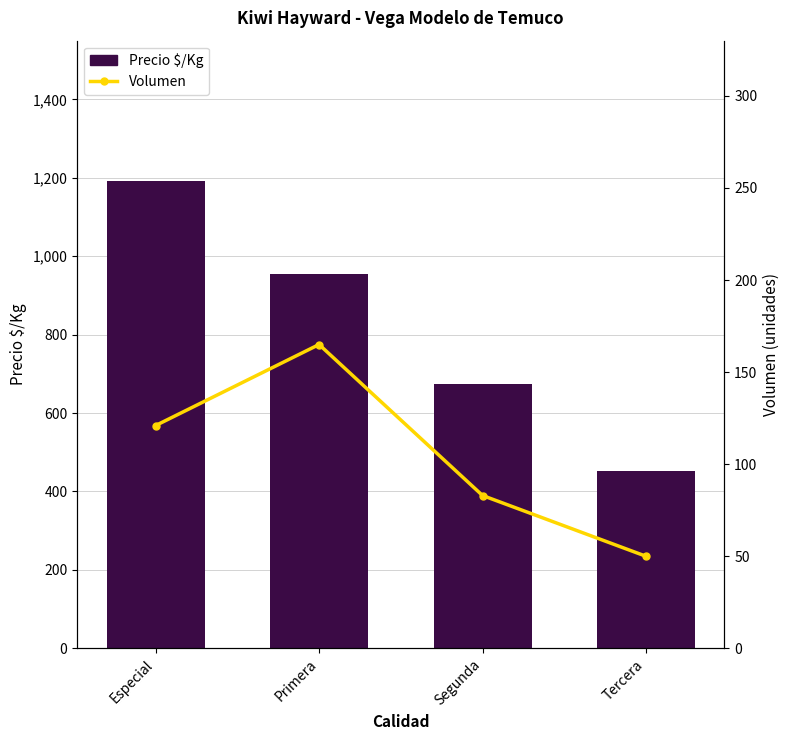

At which label does Volumen reach its peak?

Primera